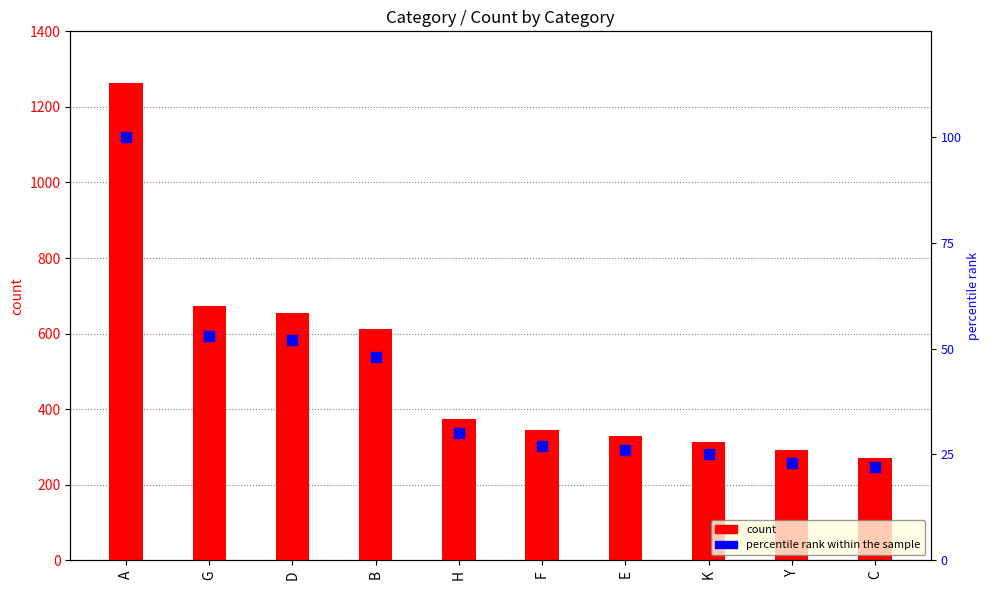

Which series contains the highest Y value?

count